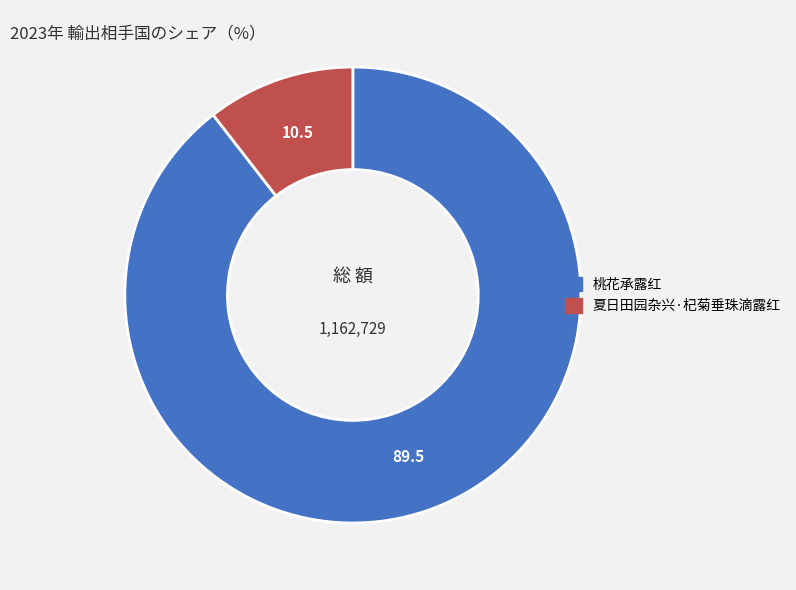

What is the largest slice in the pie chart?

桃花承露红